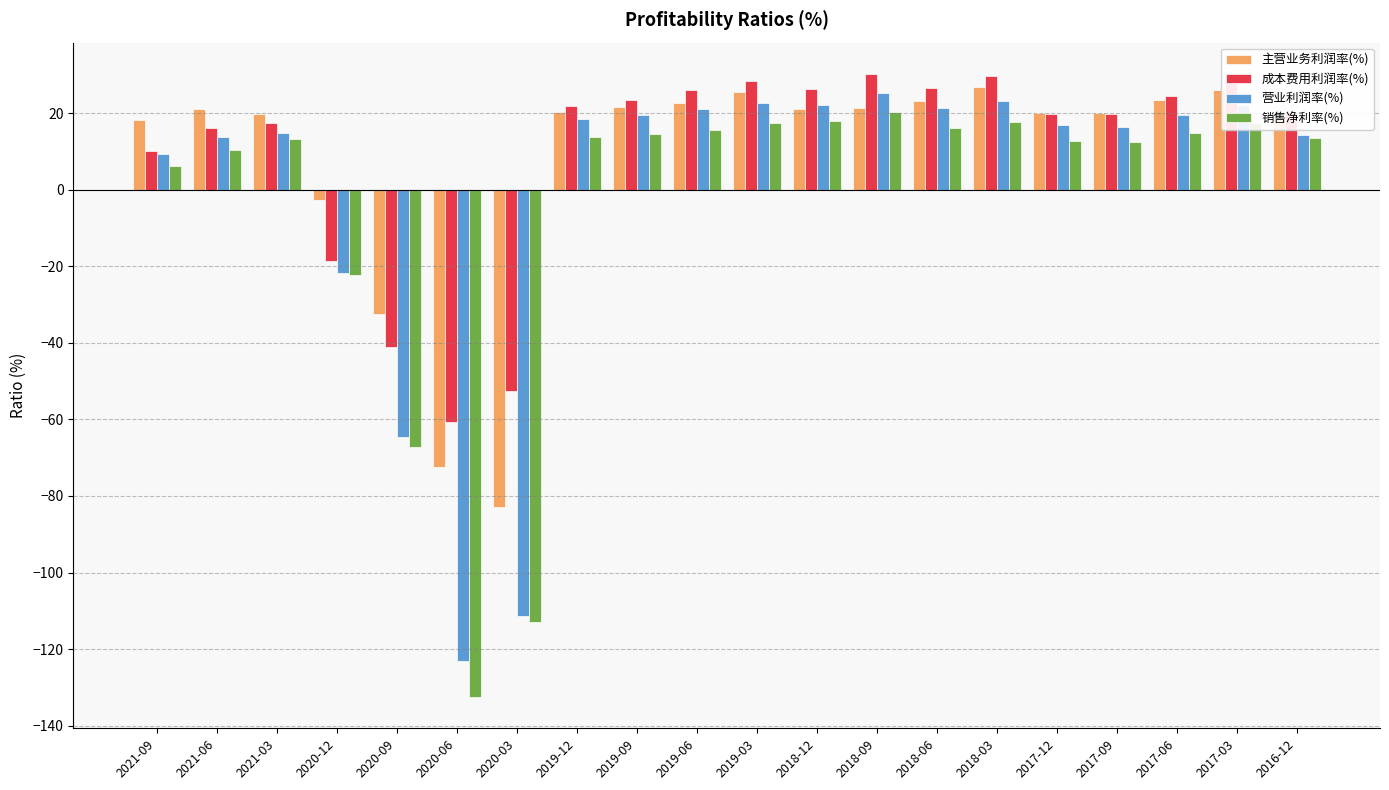

What position from the left is 2019-03?

11